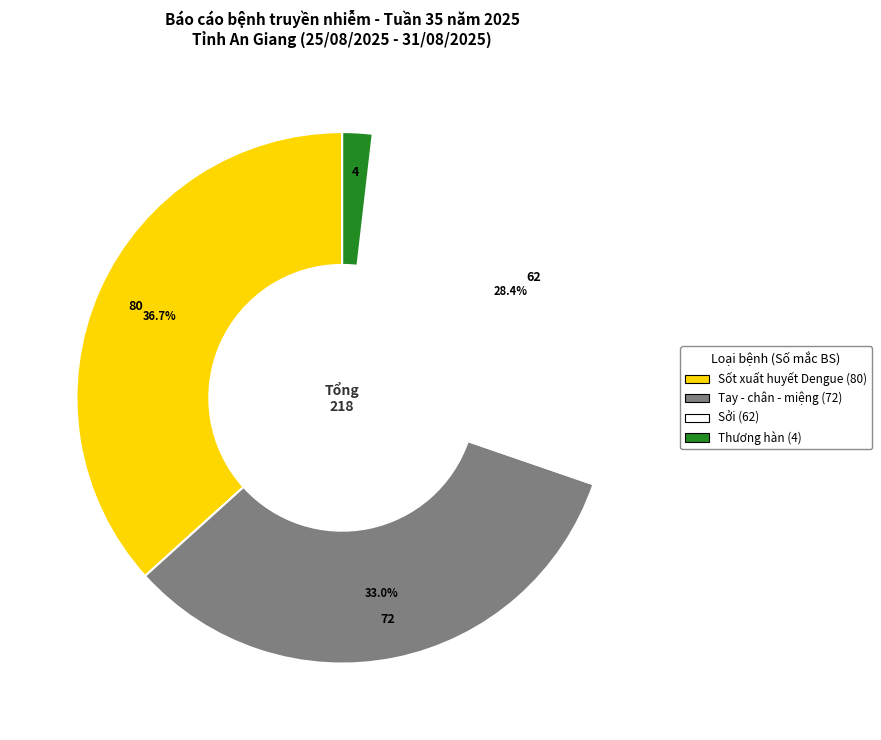

Count the number of slices in the pie.

4